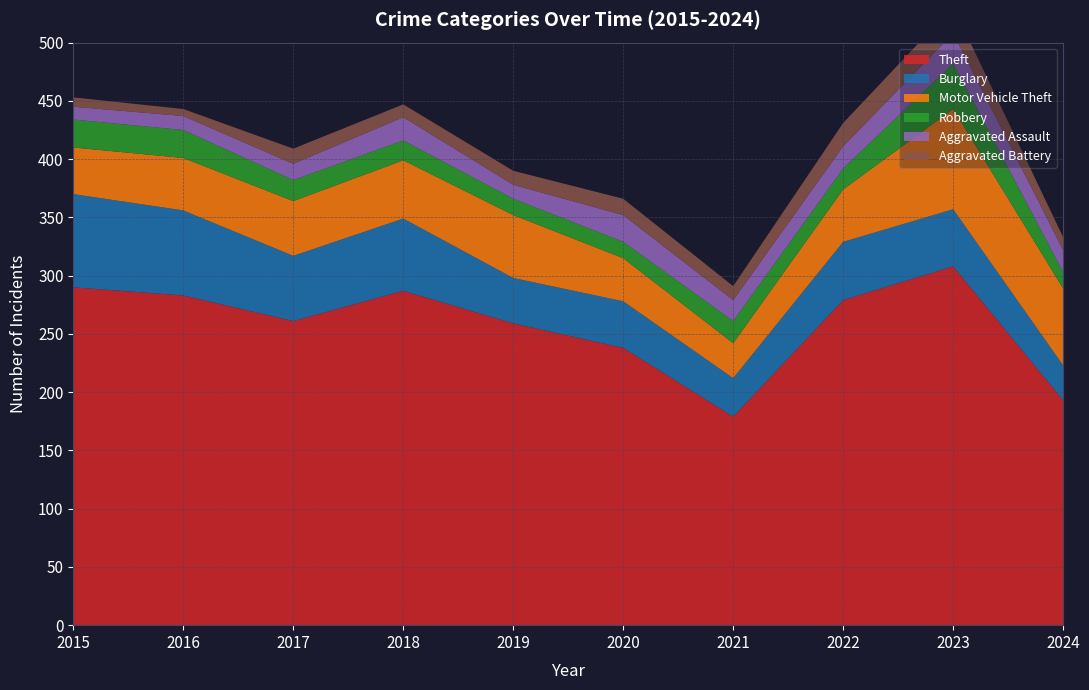

Reading left to right, transcribe all the data shown in this chart.

Theft: 290	283	261	287	259	238	179	279	308	193
Burglary: 80	73	56	62	39	40	33	50	49	30
Motor Vehicle Theft: 40	45	47	50	54	37	30	45	86	66
Robbery: 24	24	18	17	14	14	19	18	39	14
Aggravated Assault: 11	12	14	20	12	23	18	19	26	19
Aggravated Battery: 8	6	13	11	12	14	12	20	23	11